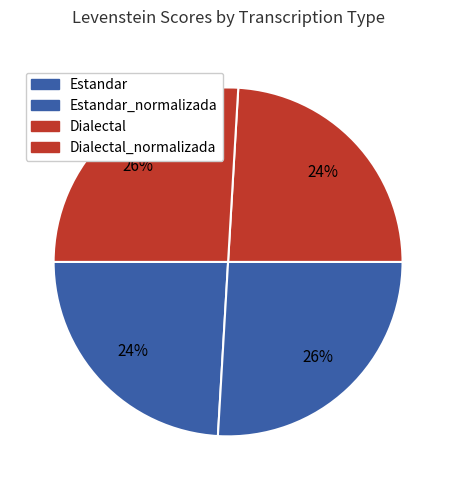

Is there any slice that represents more than half of the pie?

No